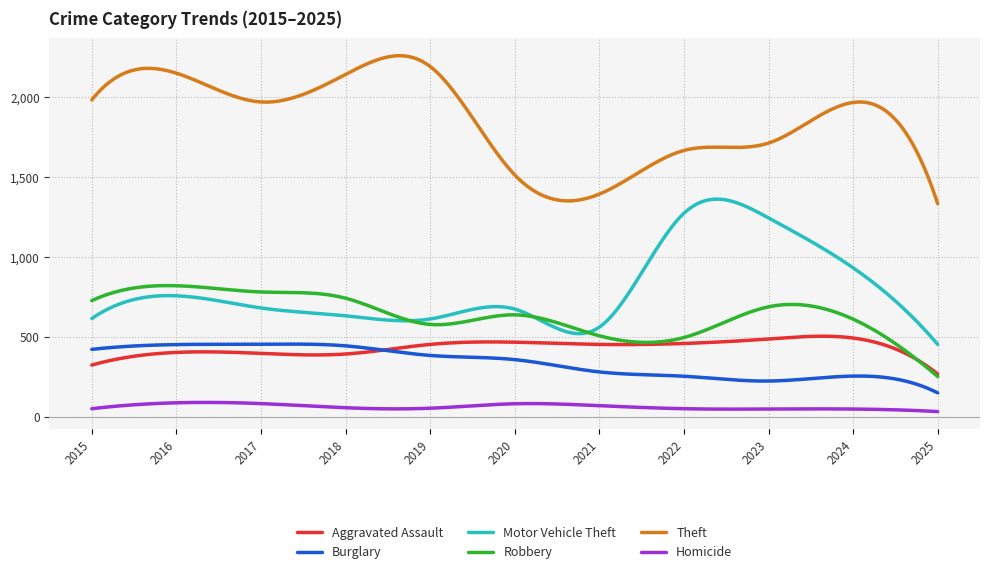

Which series has the largest total across all categories?

Theft